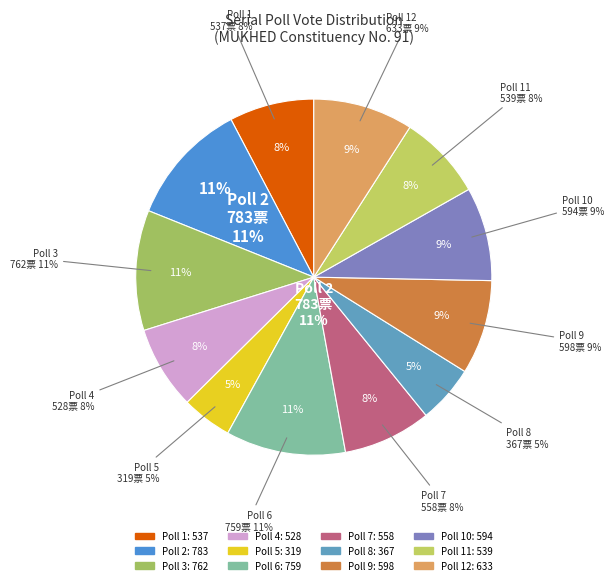

Which slice is the largest?

2